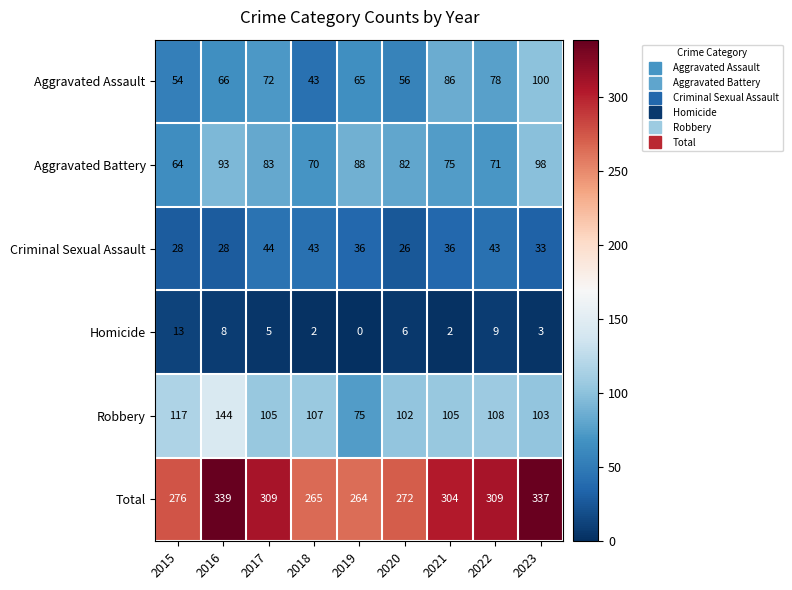

True or false: Robbery has a value of 46 at 2015.

False